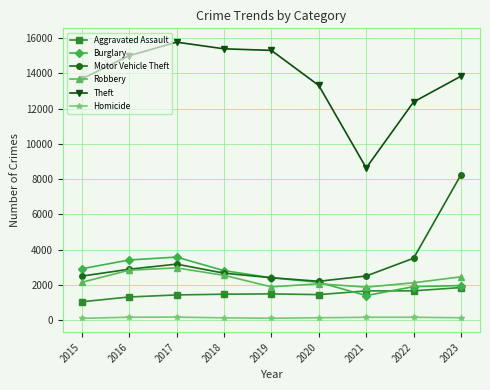

At which category is the sum across all series the highest?

2023